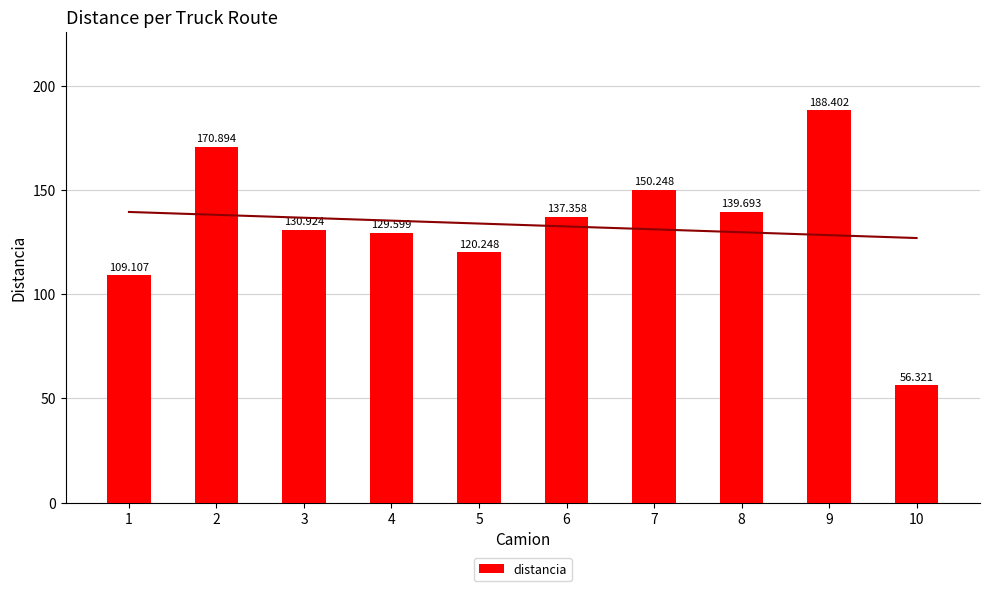

Which label corresponds to the smallest value in the chart?

10